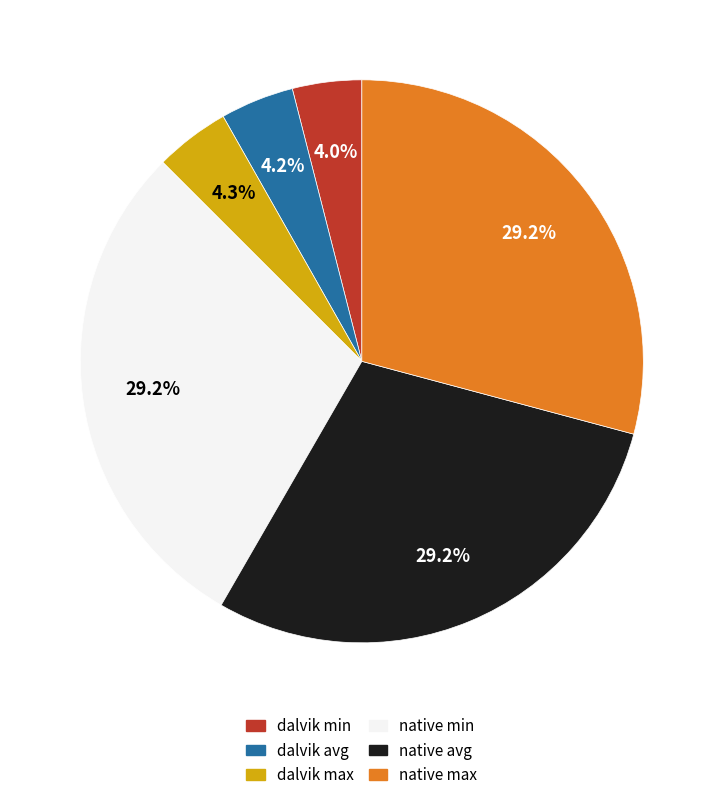

Is there any slice that represents more than half of the pie?

No